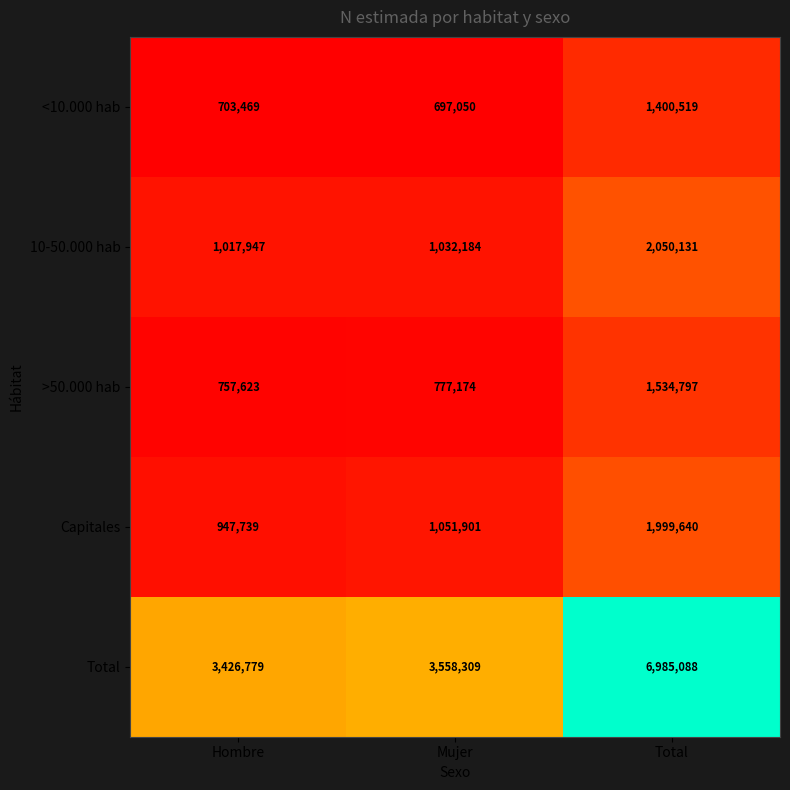

What is the approximate value of Total at Mujer?

3558309